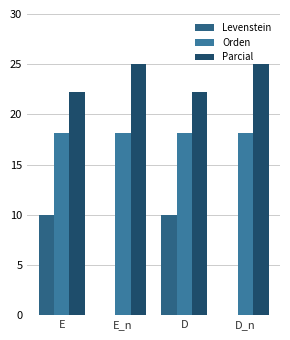

Reading left to right, transcribe all the data shown in this chart.

Levenstein: E=10.0	E_n=0.0	D=10.0	D_n=0.0
Orden: E=18.2	E_n=18.2	D=18.2	D_n=18.2
Parcial: E=22.2	E_n=25.0	D=22.2	D_n=25.0